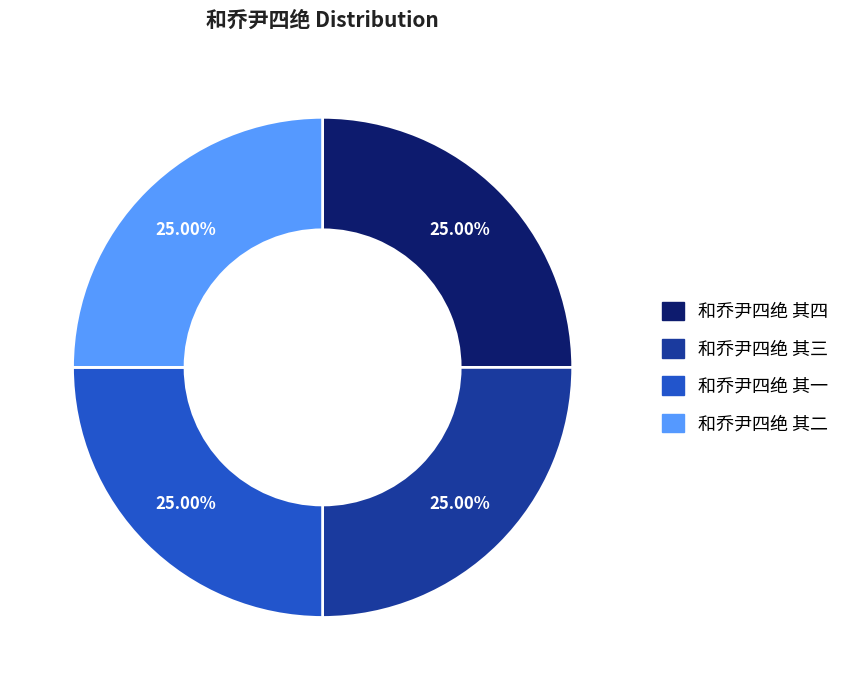

To the nearest percent, what is the combined percentage of 和乔尹四绝 其一 and 和乔尹四绝 其四?

50%